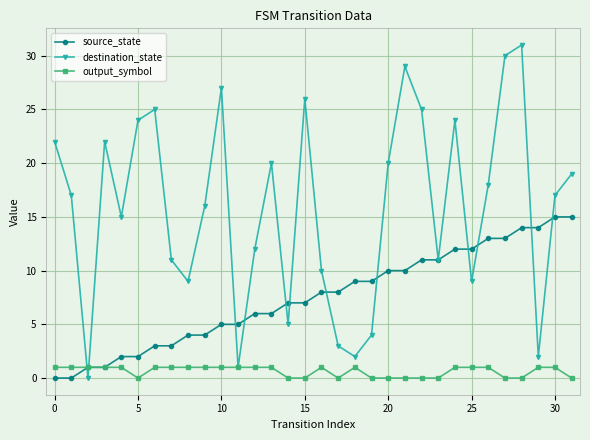

What is the highest value of the output_symbol series?

1